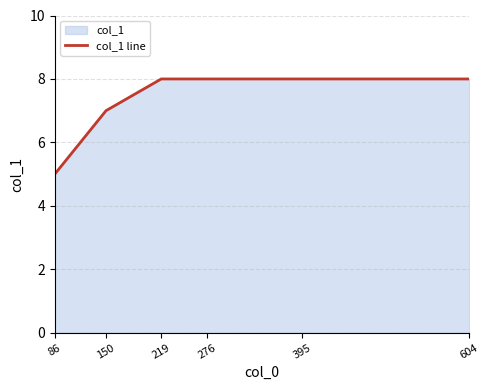

Reading left to right, list all the values displayed in this chart.

86=5	150=7	219=8	276=8	395=8	604=8